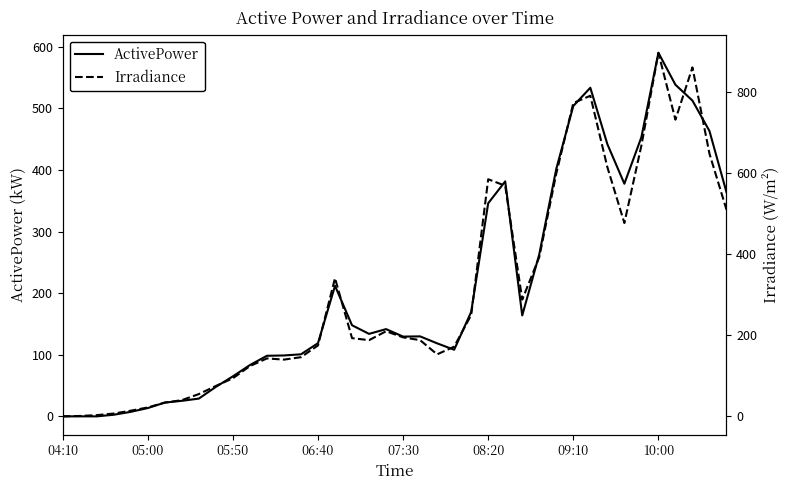

Is it true that ActivePower equals 65.0 at 05:50?

True